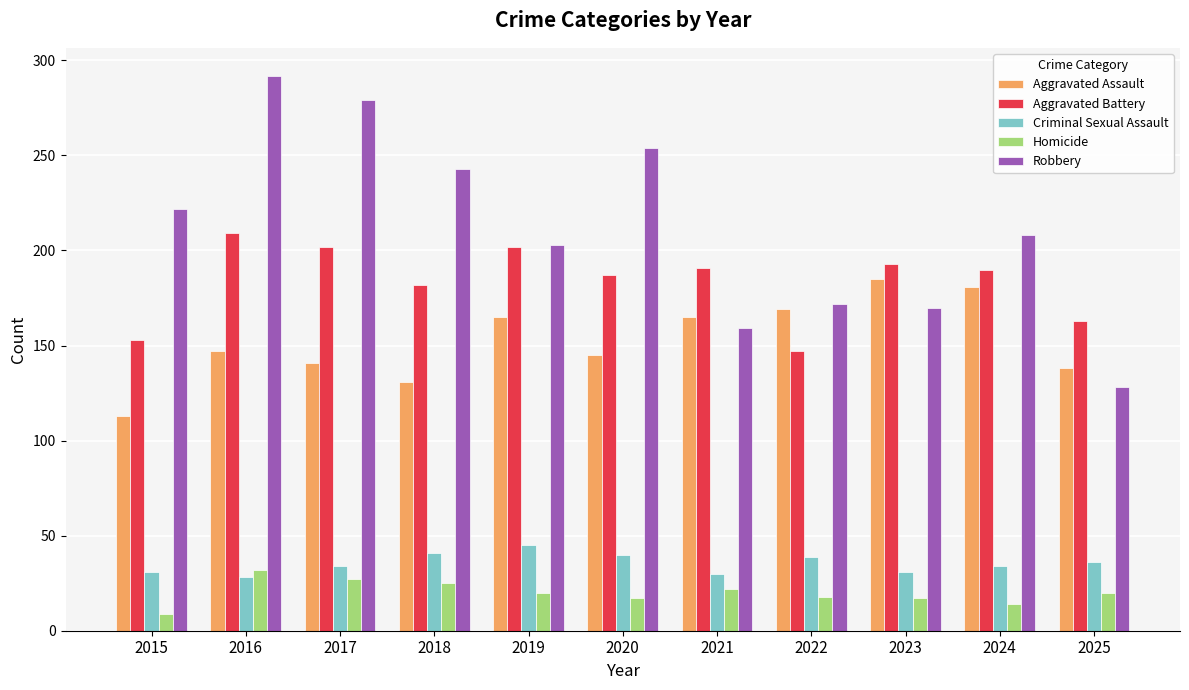

What is the difference between the Aggravated Battery values at 2015 and 2020?

34